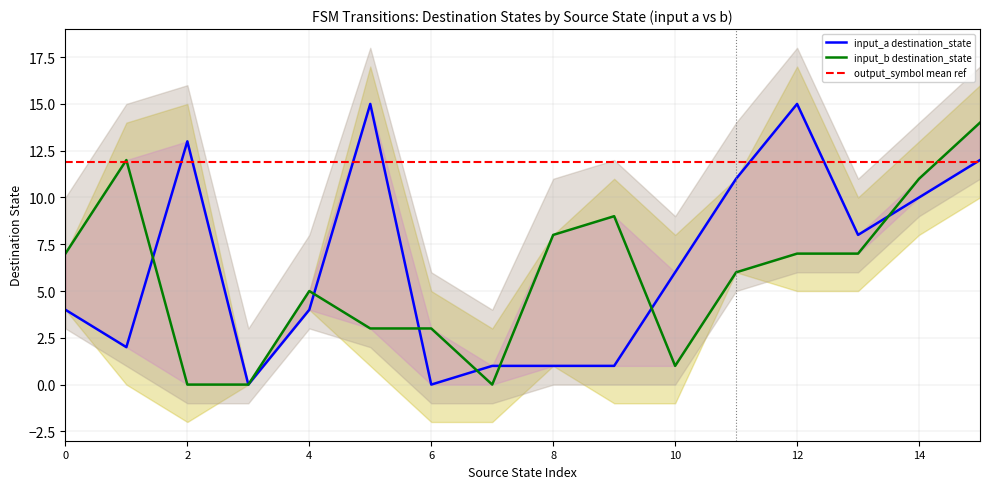

How many output_symbol values are between 0 and 1?

32